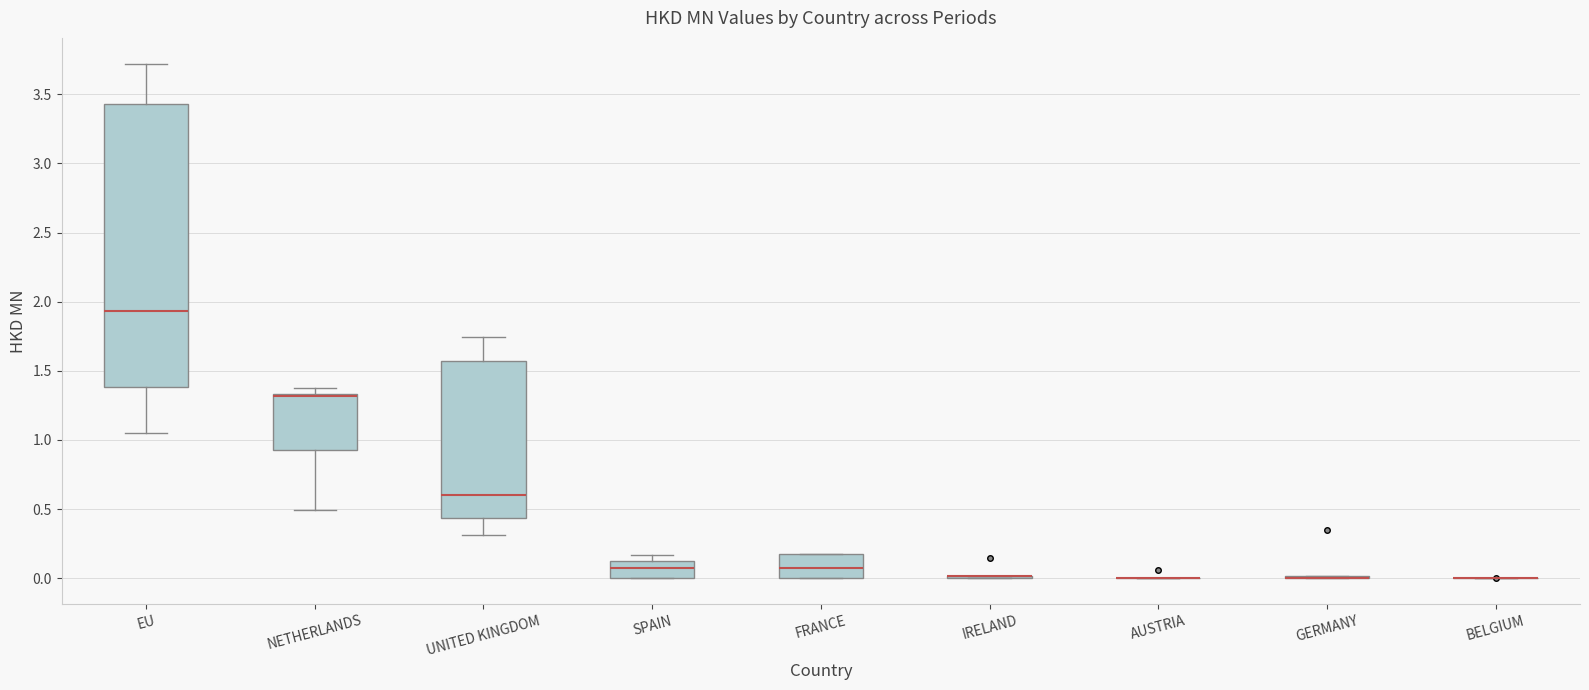

Comparing the boxes themselves (not the whiskers), which one is the tallest?

EU